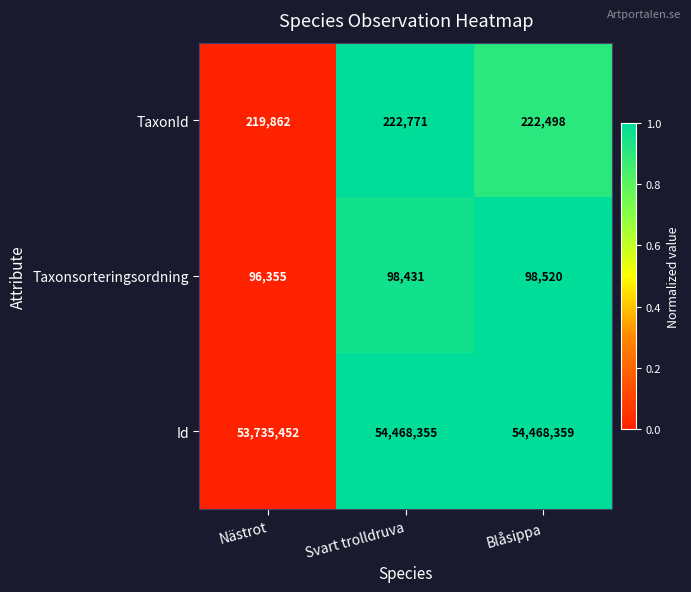

Read the TaxonId value at Blåsippa.

222498